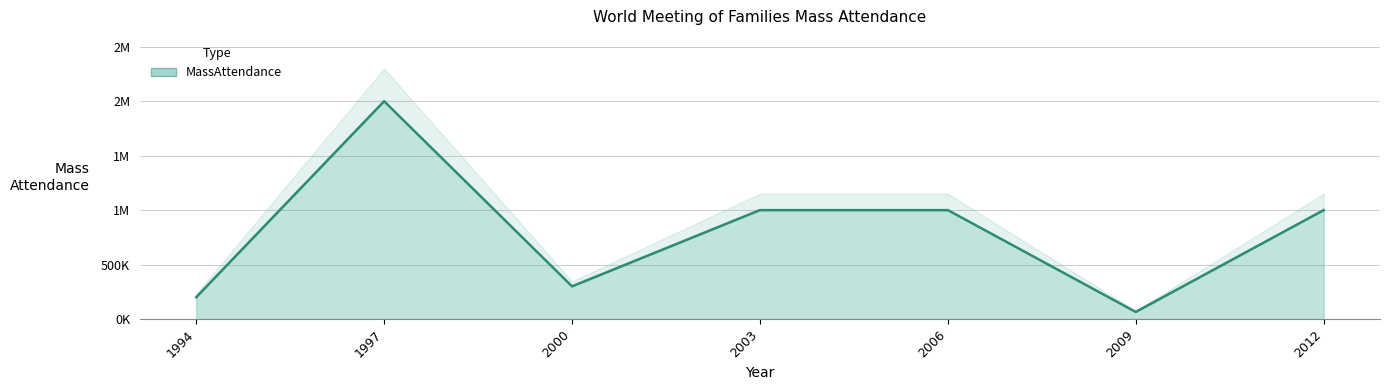

At which category does the chart reach its peak across all series?

1997